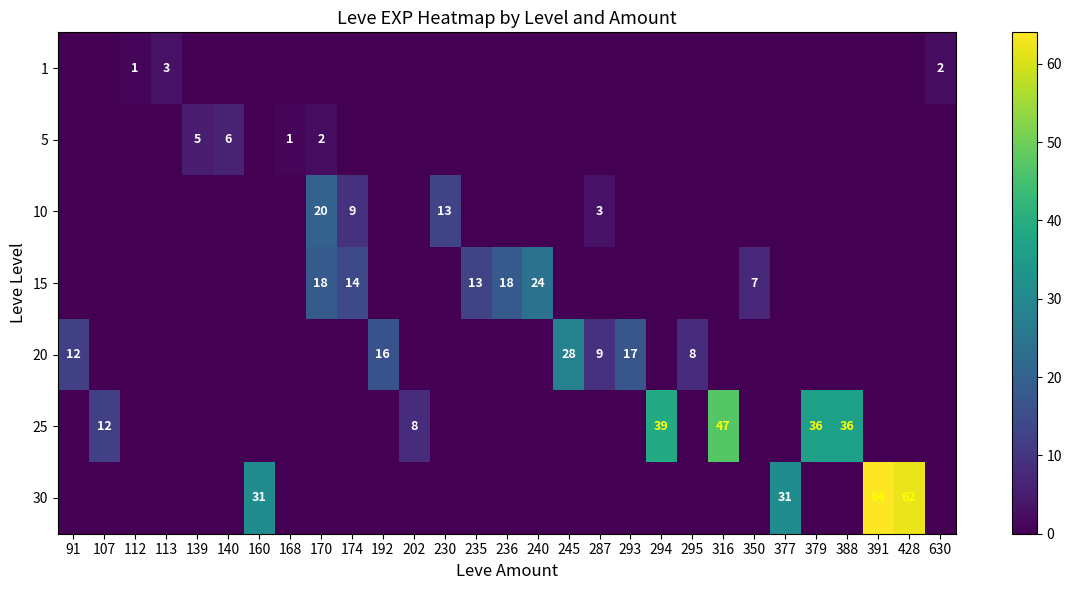

Which series has the largest total across all categories?

30